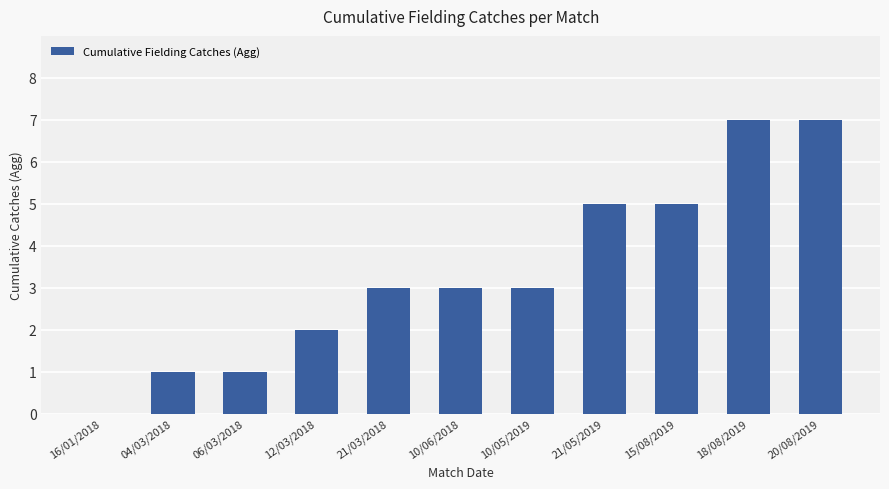

Count the values in the range 1 to 5.

8